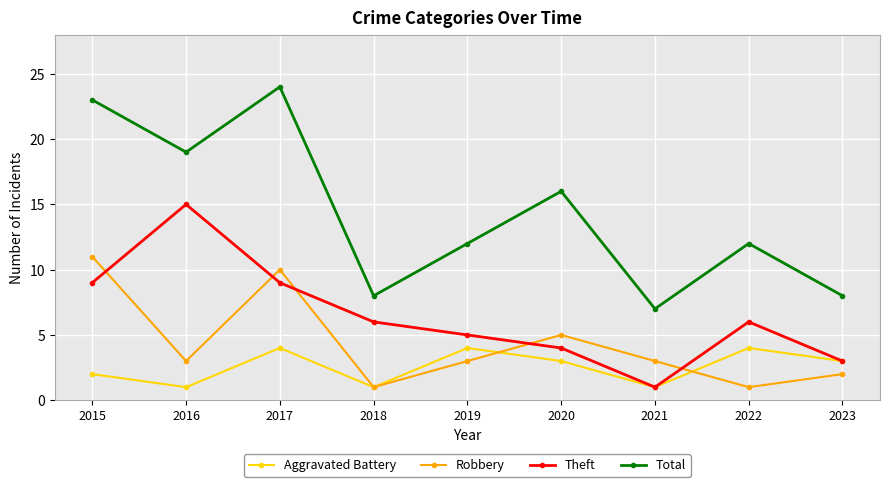

True or false: Robbery has a value of 5 at 2021.

False